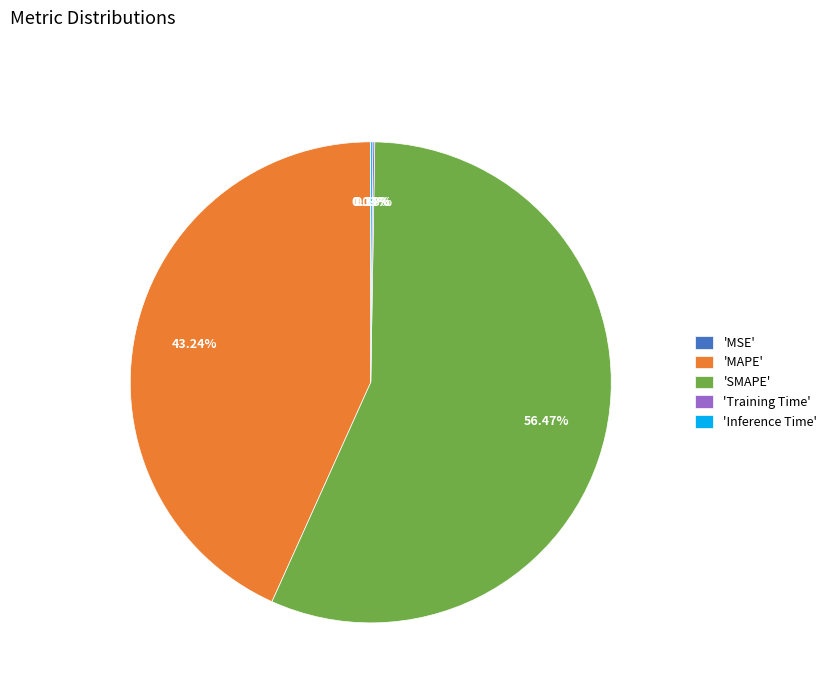

Is there any slice that represents more than half of the pie?

Yes